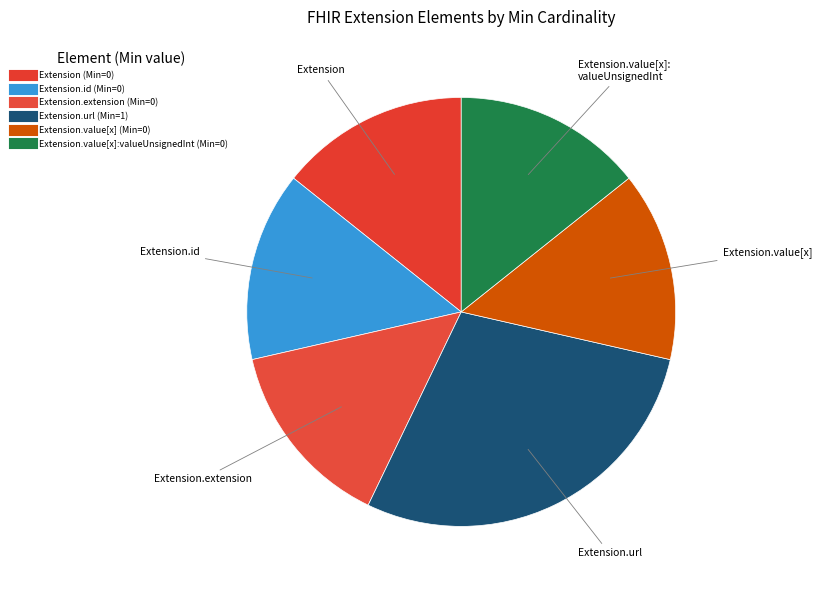

How many segments does this pie chart have?

6